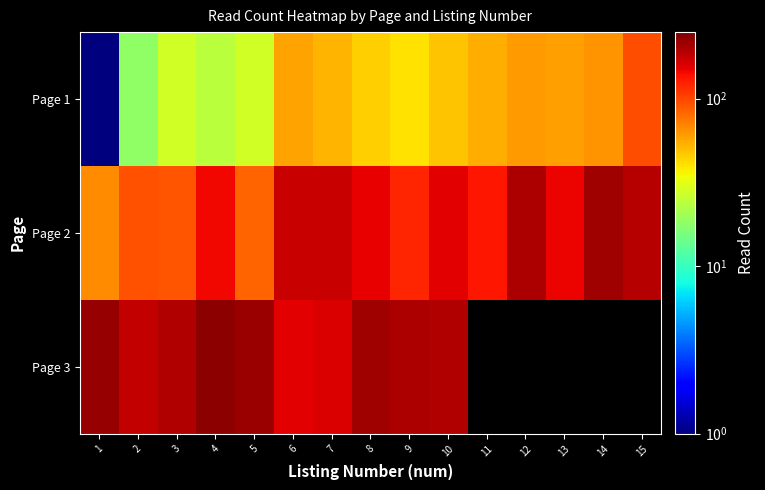

Which category has the highest value in the Page 3 series?

4